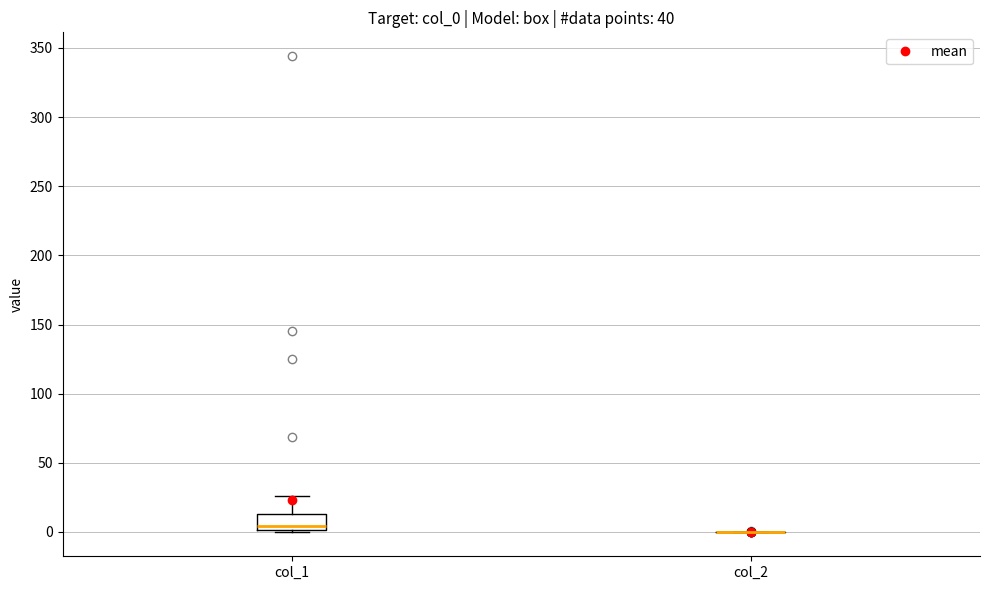

Reading left to right, read every box against the y-axis: the position of its median line, the range the box covers, and the ends of its whiskers. The values are not printed on the chart, so give them approximately, as read against the axis.

col_1: median 5, box 0 to 15, whiskers 0 (just below the box's lower edge) to 25
col_2: box collapsed to a line at 0, whiskers 0 to 0